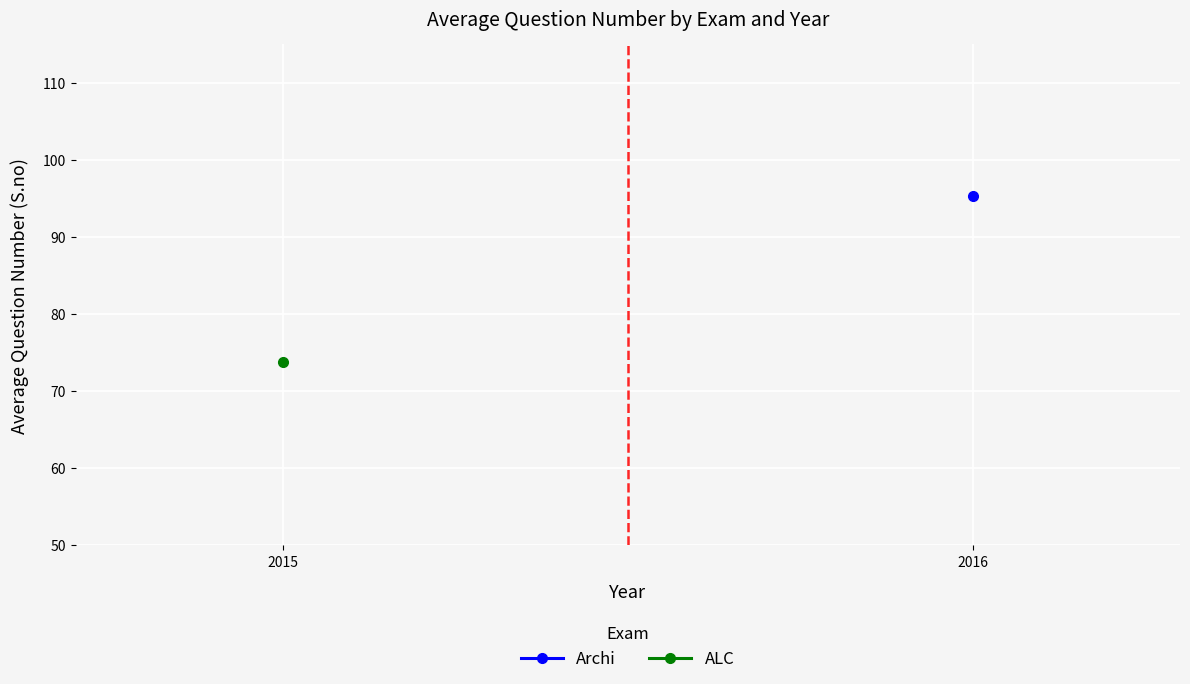

Between 2015 and 2016, which is larger?

2016